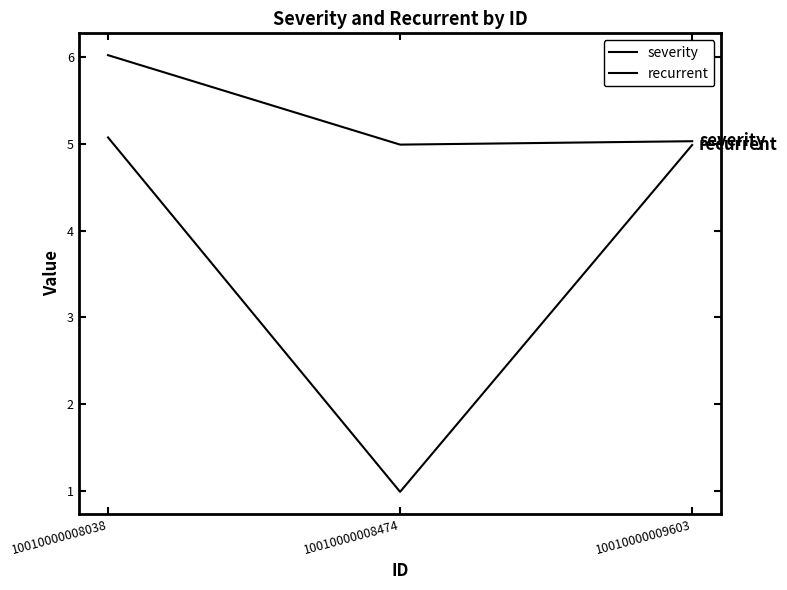

Does the chart have visible grid lines?

No